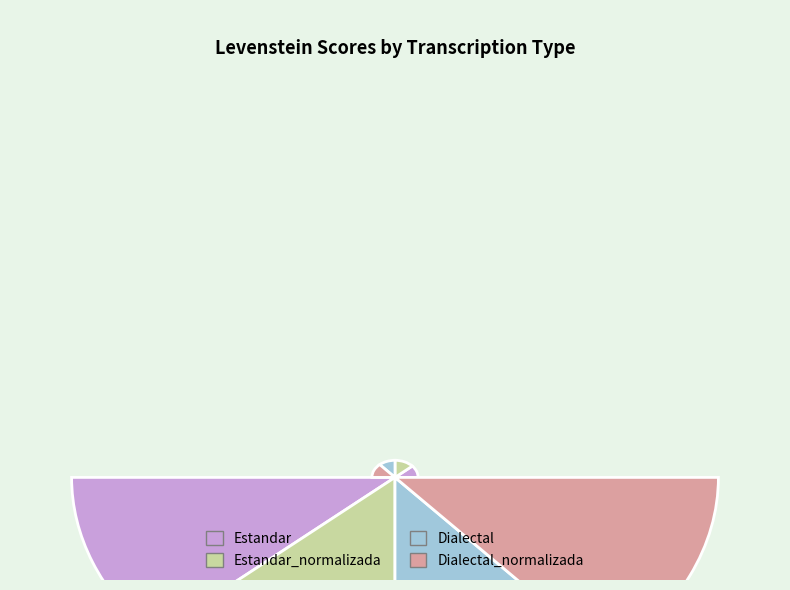

Which slice is the largest?

Estandar_normalizada